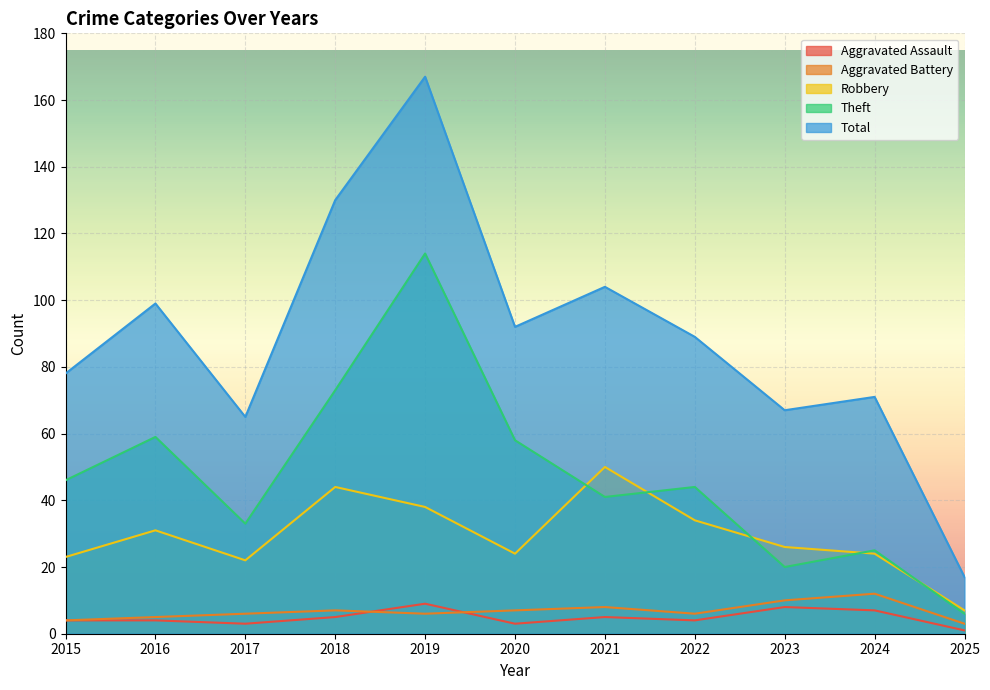

The value of Aggravated Assault at 2019 is 9. True or false?

True